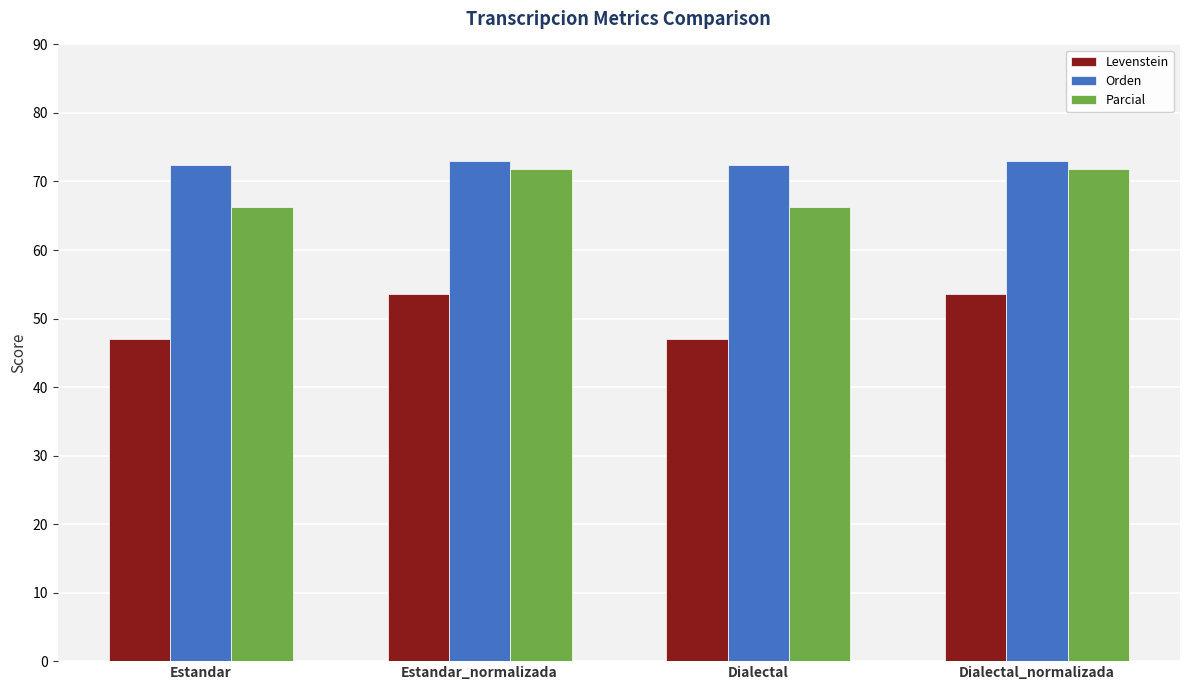

The value of Parcial at Dialectal_normalizada is 108.2. True or false?

False